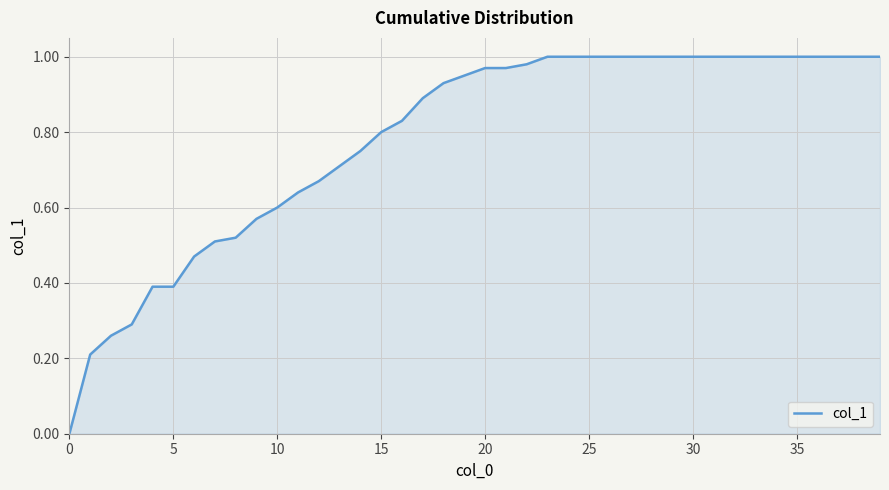

Does the chart have visible grid lines?

Yes